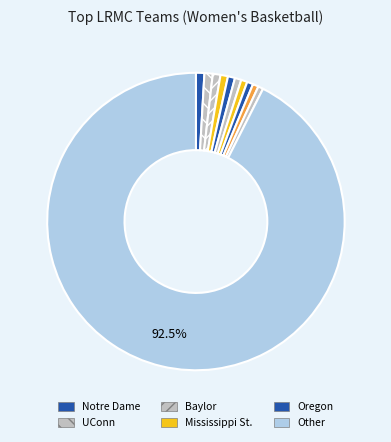

How many slices are in this pie chart?

11